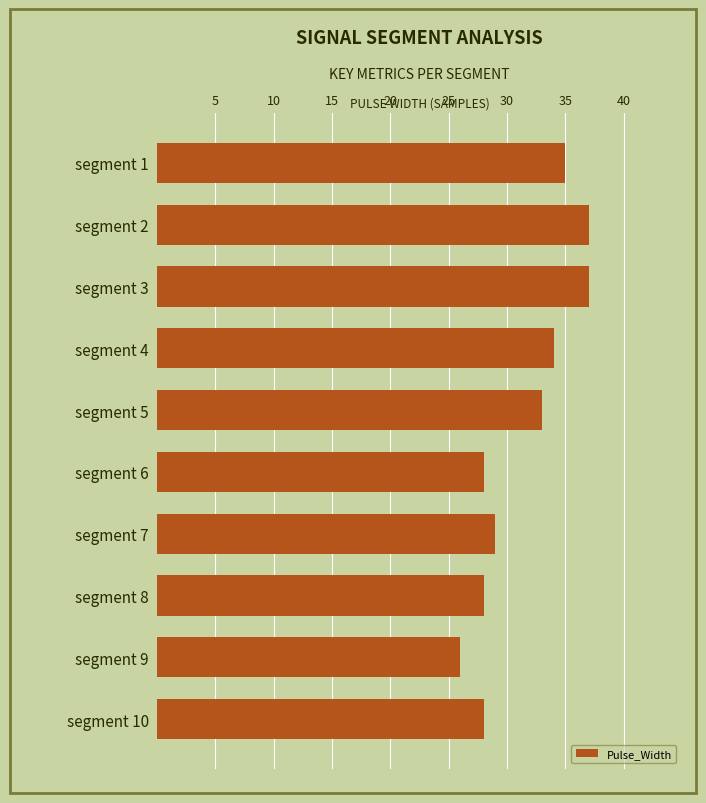

Reading top to bottom, extract all data points from this chart.

35	37	37	34	33	28	29	28	26	28